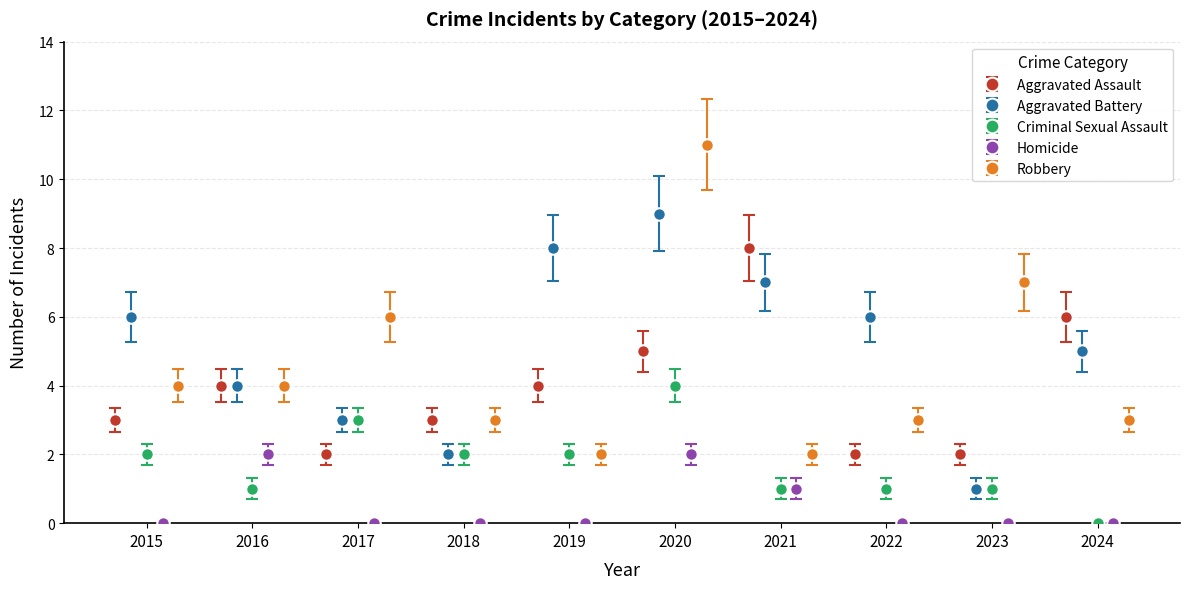

What is the value of the Aggravated Assault bar at the 5th from the left?

4